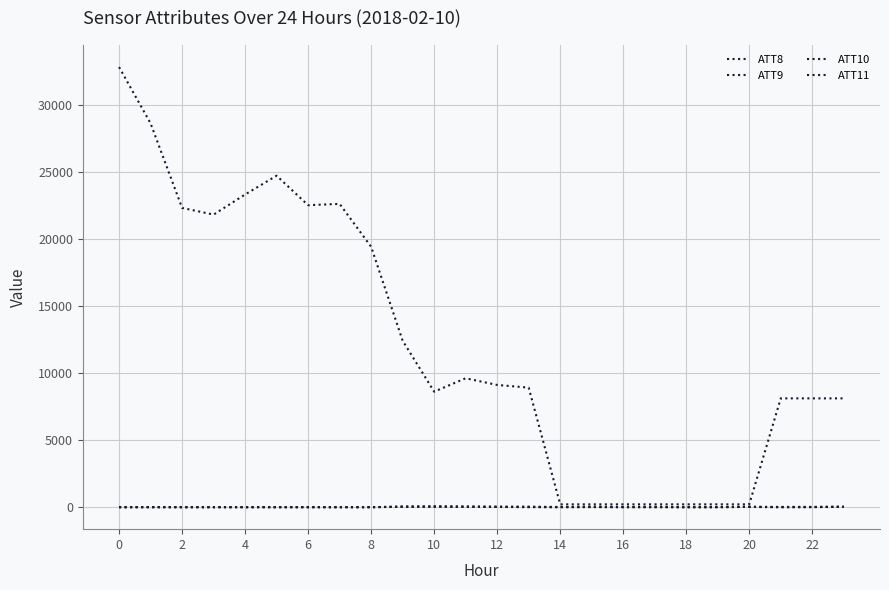

Between which two adjacent categories do ATT9 and ATT11 first intersect?

18 and 20